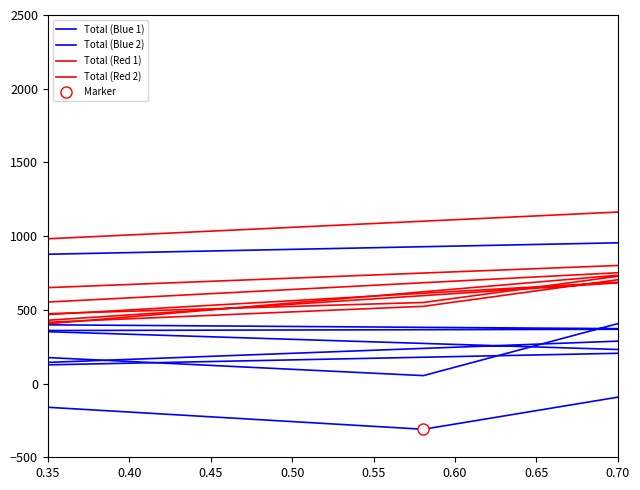

How many data points in Total (Blue 2) are less than 767?

4